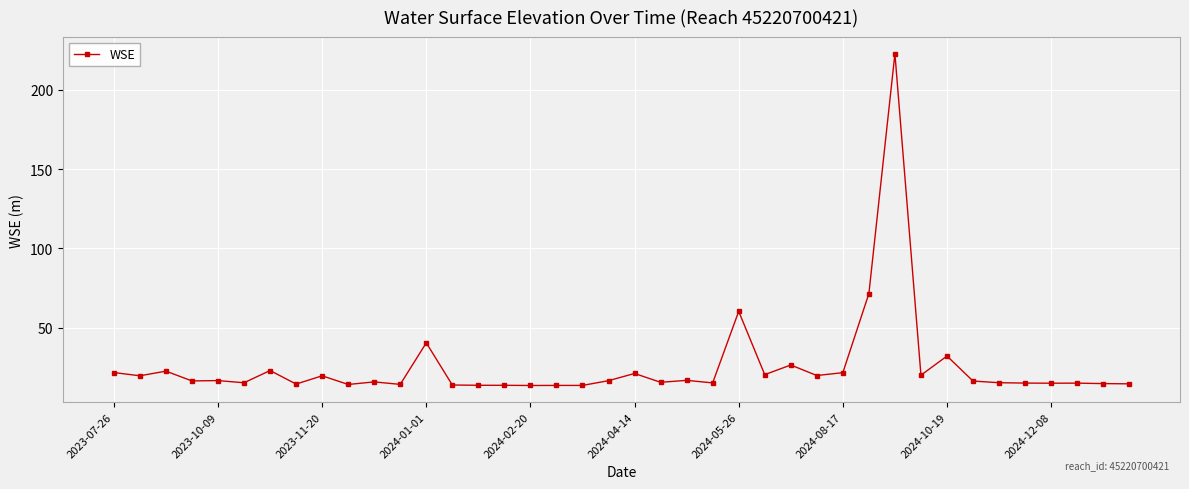

What is the average value?

25.6